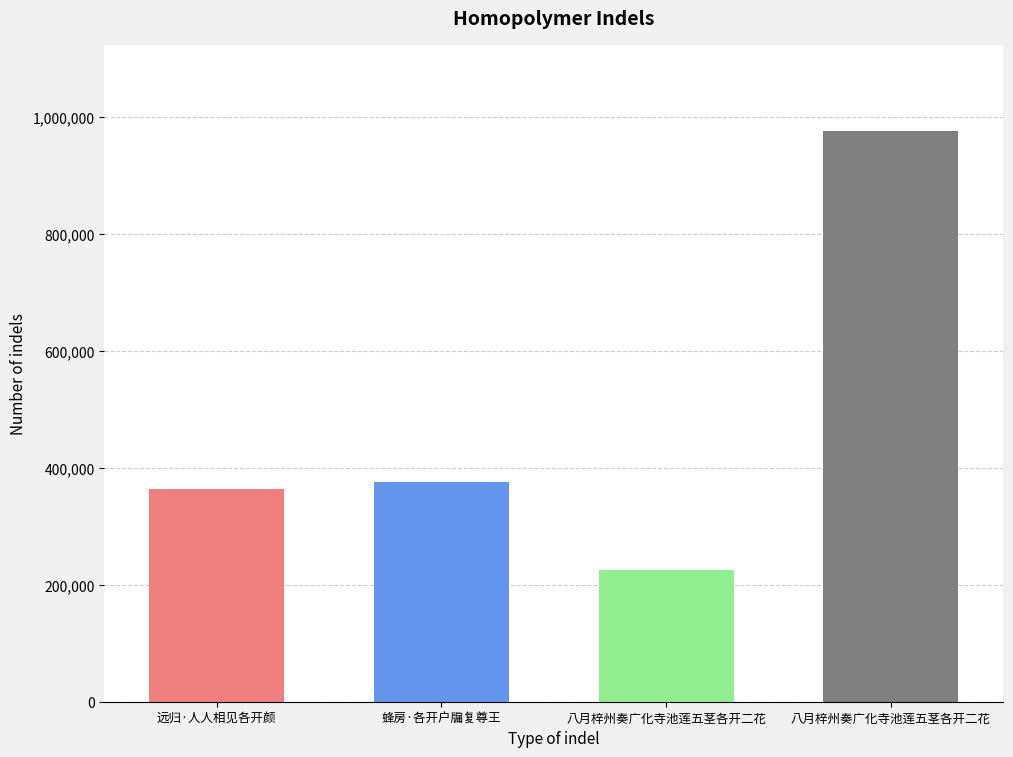

How many data points are less than 376228?

2